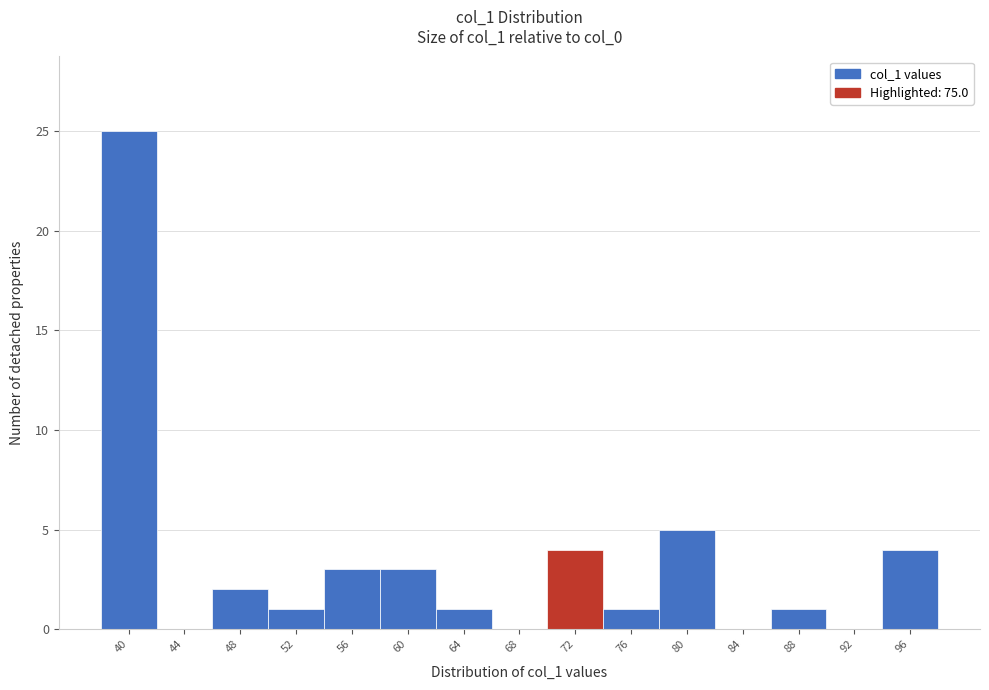

Reading left to right, transcribe all the data shown in this chart.

40=25	44=0	48=2	52=1	56=3	60=3	64=1	68=0	72=4	76=1	80=5	84=0	88=1	92=0	96=4